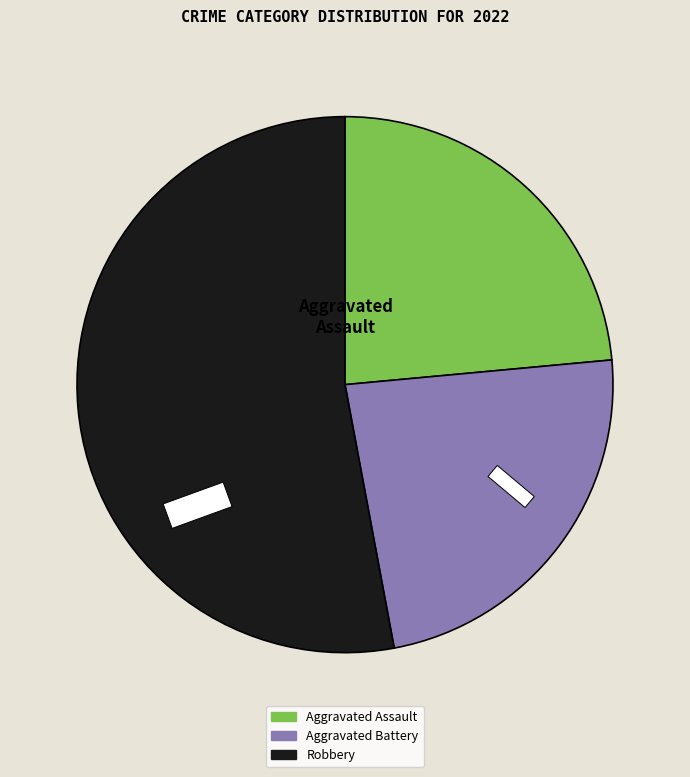

Is there a majority slice in this chart?

Yes